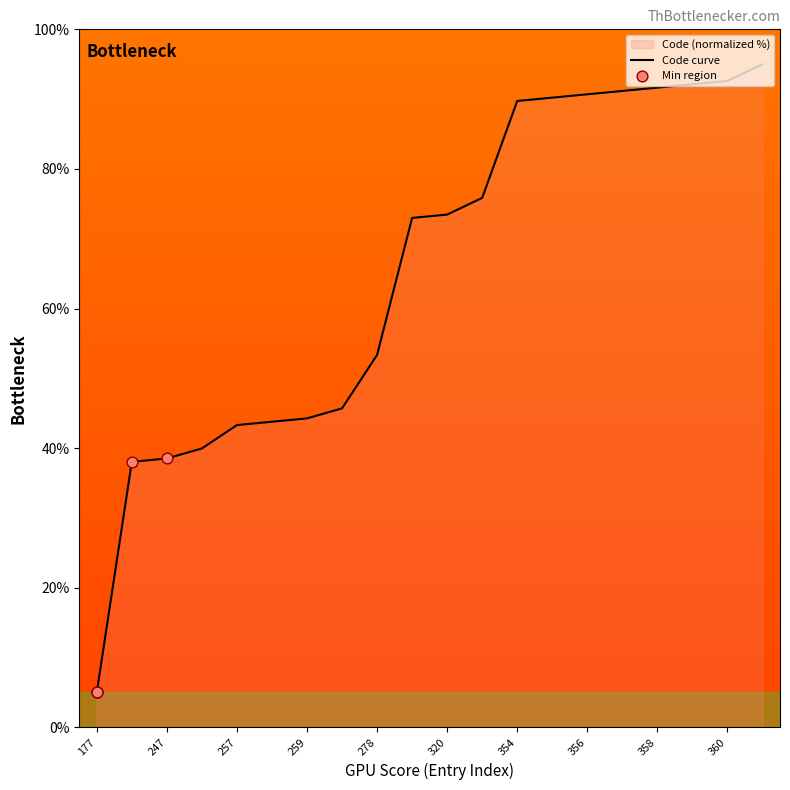

Which has a higher value, 257 or 278?

278